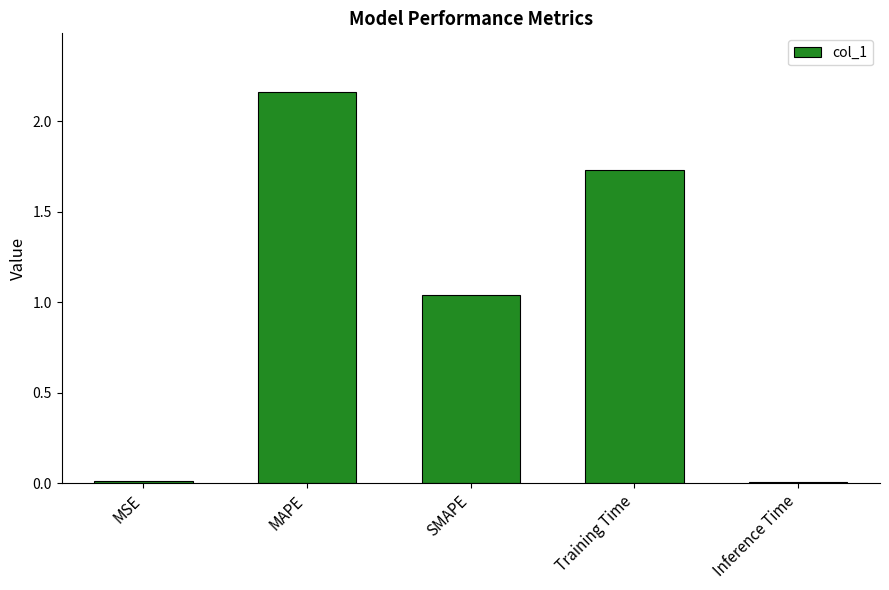

The chart shows a value of 1.6 at SMAPE. True or false?

False